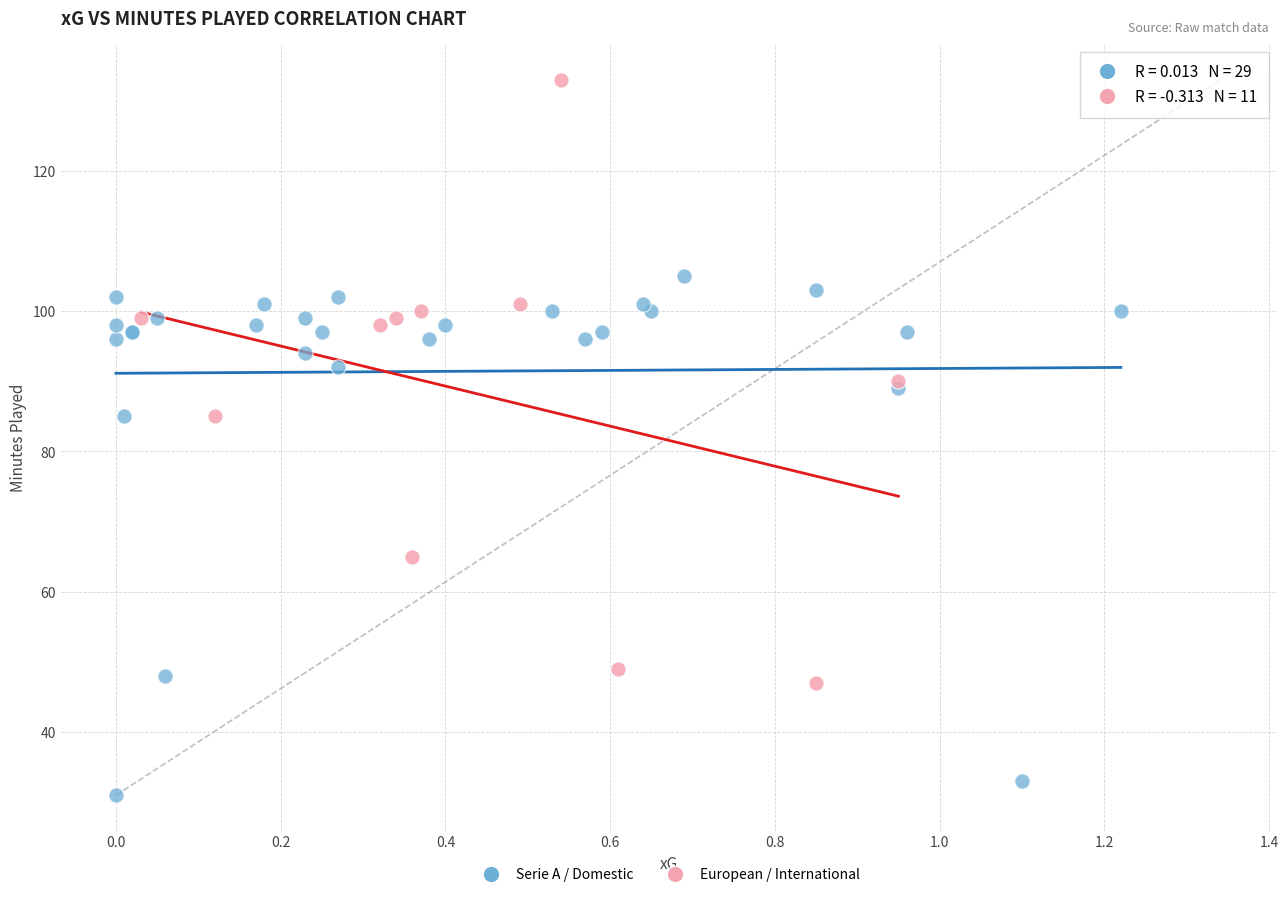

What are all the series names shown in the legend?

Serie A / Domestic, European / International